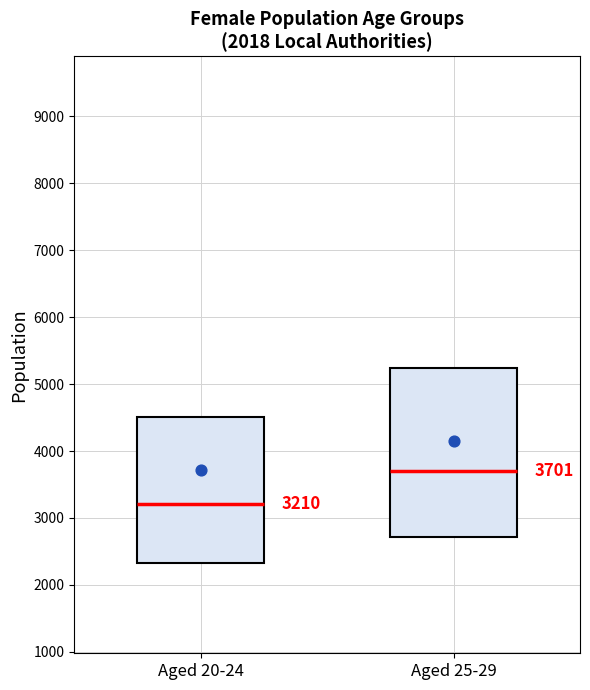

Comparing the boxes themselves (not the whiskers), which one is the tallest?

Aged 25-29